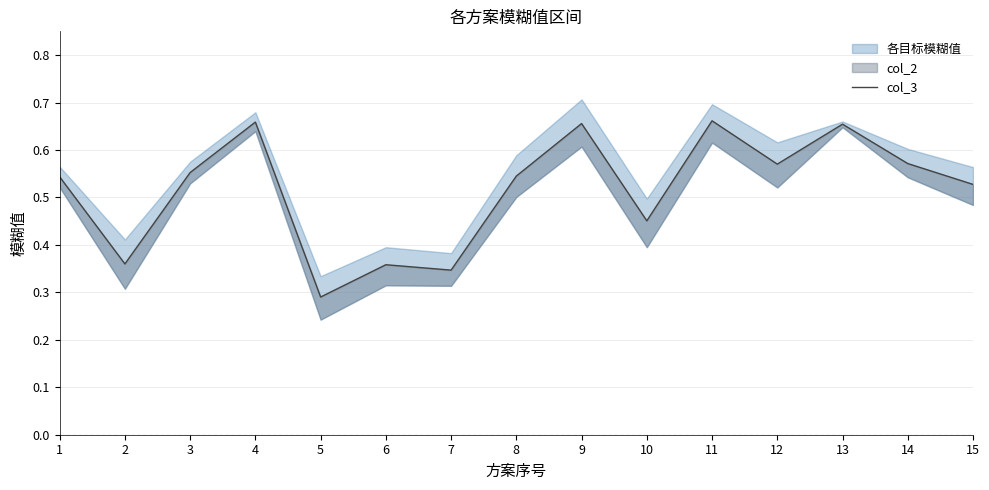

Is it true that the value at 5 is 0.2?

False